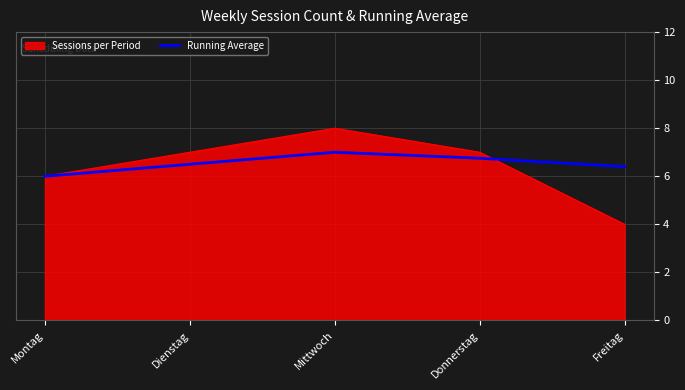

Does the chart display data point markers on the line(s)?

No